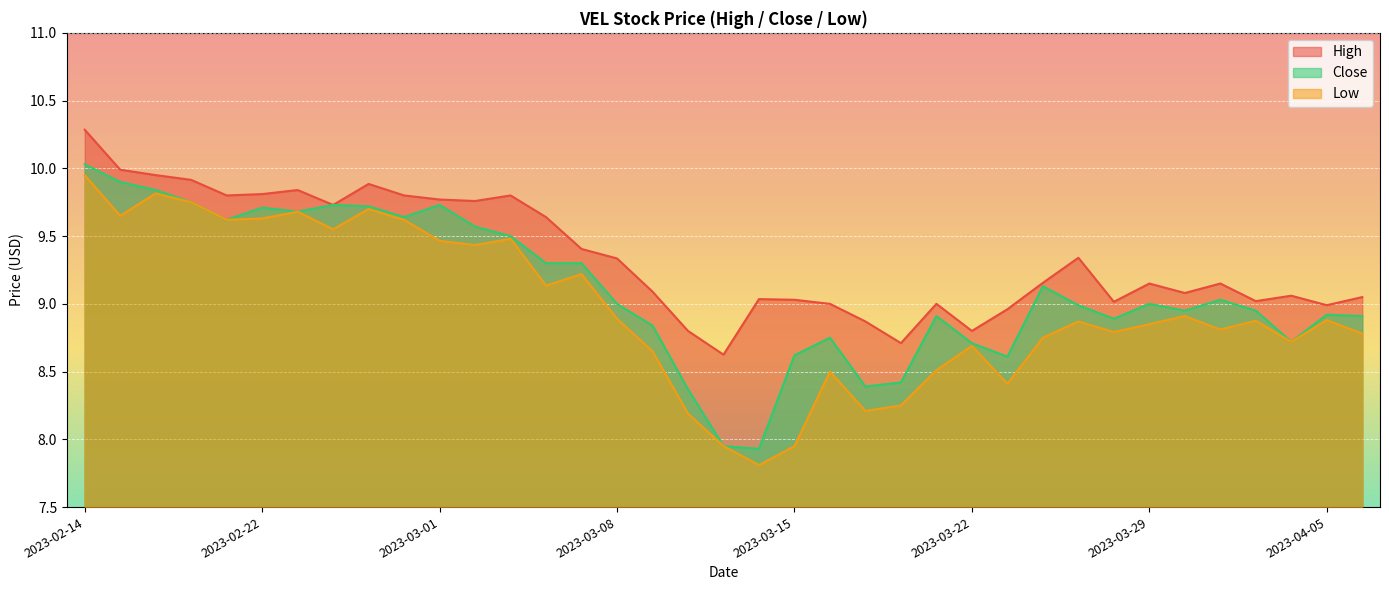

Reading right to left, transcribe all the data shown in this chart.

High: 2023-04-06=9.1	2023-04-05=9.0	2023-04-04=9.1	2023-04-03=9.0	2023-03-31=9.1	2023-03-30=9.1	2023-03-29=9.1	2023-03-28=9.0	2023-03-27=9.3	2023-03-24=9.2	2023-03-23=9.0	2023-03-22=8.8	2023-03-21=9.0	2023-03-20=8.7	2023-03-17=8.9	2023-03-16=9.0	2023-03-15=9.0	2023-03-14=9.0	2023-03-13=8.6	2023-03-10=8.8	2023-03-09=9.1	2023-03-08=9.3	2023-03-07=9.4	2023-03-06=9.6	2023-03-03=9.8	2023-03-02=9.8	2023-03-01=9.8	2023-02-28=9.8	2023-02-27=9.9	2023-02-24=9.7	2023-02-23=9.8	2023-02-22=9.8	2023-02-21=9.8	2023-02-17=9.9	2023-02-16=9.9	2023-02-15=10.0	2023-02-14=10.3
Low: 2023-04-06=8.8	2023-04-05=8.9	2023-04-04=8.7	2023-04-03=8.9	2023-03-31=8.8	2023-03-30=8.9	2023-03-29=8.9	2023-03-28=8.8	2023-03-27=8.9	2023-03-24=8.8	2023-03-23=8.4	2023-03-22=8.7	2023-03-21=8.5	2023-03-20=8.2	2023-03-17=8.2	2023-03-16=8.5	2023-03-15=7.9	2023-03-14=7.8	2023-03-13=7.9	2023-03-10=8.2	2023-03-09=8.6	2023-03-08=8.9	2023-03-07=9.2	2023-03-06=9.1	2023-03-03=9.5	2023-03-02=9.4	2023-03-01=9.5	2023-02-28=9.6	2023-02-27=9.7	2023-02-24=9.6	2023-02-23=9.7	2023-02-22=9.6	2023-02-21=9.6	2023-02-17=9.8	2023-02-16=9.8	2023-02-15=9.6	2023-02-14=9.9
Close: 2023-04-06=8.9	2023-04-05=8.9	2023-04-04=8.7	2023-04-03=8.9	2023-03-31=9.0	2023-03-30=8.9	2023-03-29=9.0	2023-03-28=8.9	2023-03-27=9.0	2023-03-24=9.1	2023-03-23=8.6	2023-03-22=8.7	2023-03-21=8.9	2023-03-20=8.4	2023-03-17=8.4	2023-03-16=8.8	2023-03-15=8.6	2023-03-14=7.9	2023-03-13=7.9	2023-03-10=8.4	2023-03-09=8.8	2023-03-08=9.0	2023-03-07=9.3	2023-03-06=9.3	2023-03-03=9.5	2023-03-02=9.6	2023-03-01=9.7	2023-02-28=9.6	2023-02-27=9.7	2023-02-24=9.7	2023-02-23=9.7	2023-02-22=9.7	2023-02-21=9.6	2023-02-17=9.8	2023-02-16=9.8	2023-02-15=9.9	2023-02-14=10.0